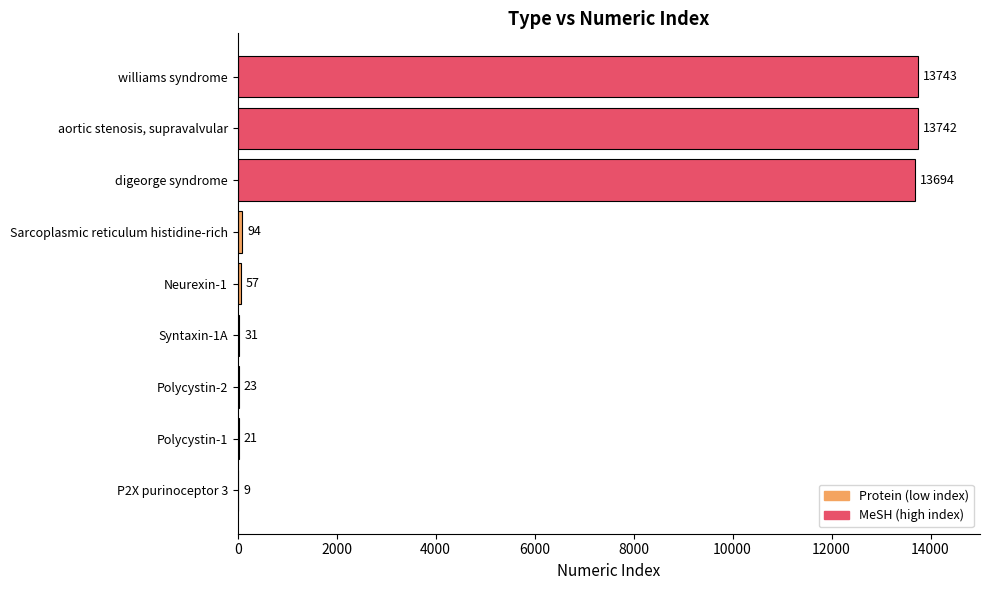

What is the sum of the values at williams syndrome and digeorge syndrome?

27437